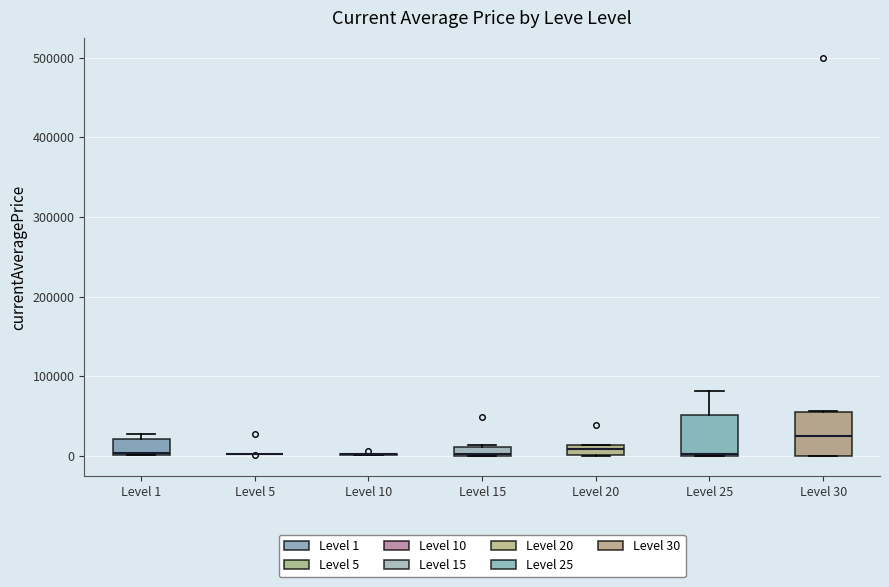

Where is the upper edge of the box for Level 20 on the y-axis? The values are not printed on the chart, so give them approximately, as read against the axis.

10000